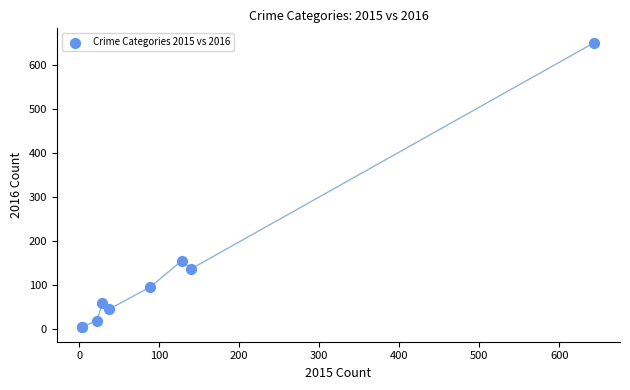

What Y value in the scatter plot is closest to 327?

155